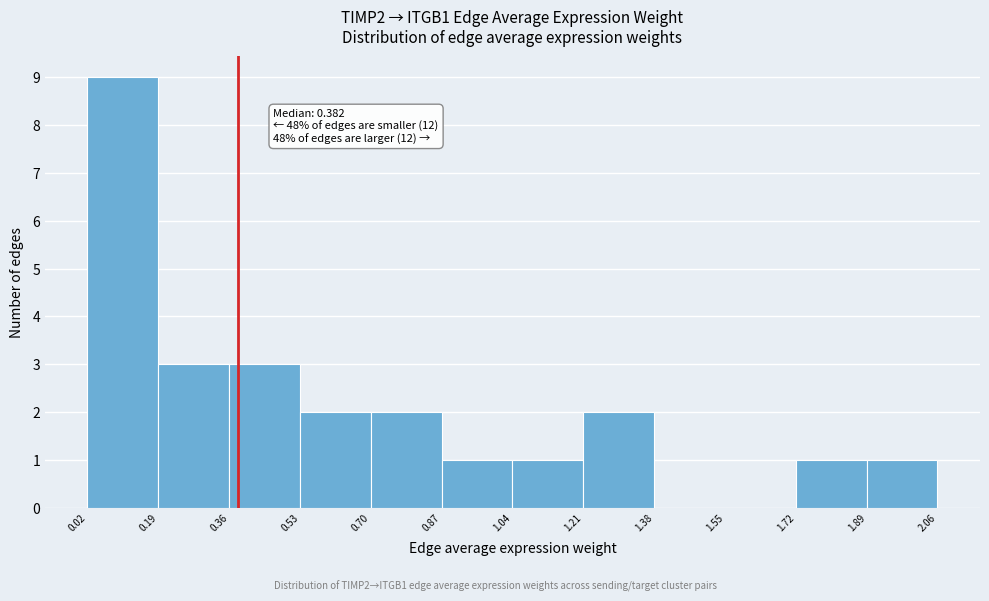

Which range on the x-axis has the tallest bar?

0.02 to 0.19